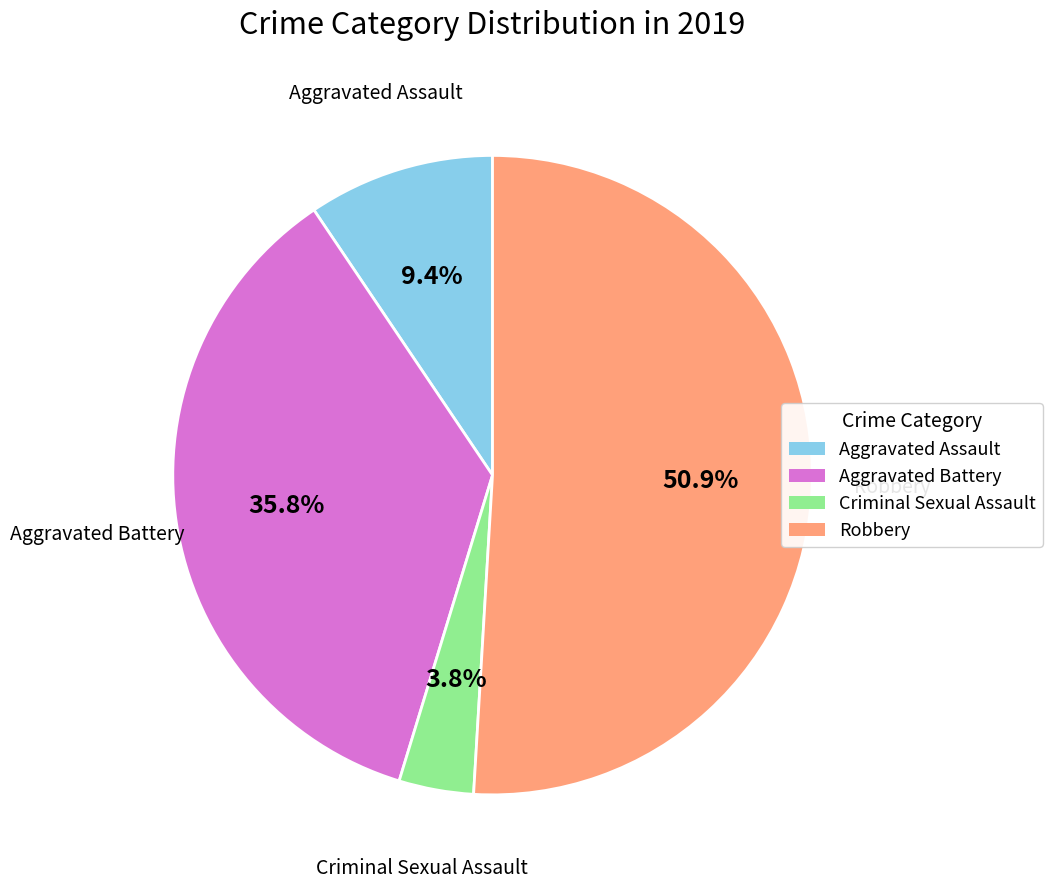

To the nearest percent, what is the difference between the largest and smallest slice percentages?

47%